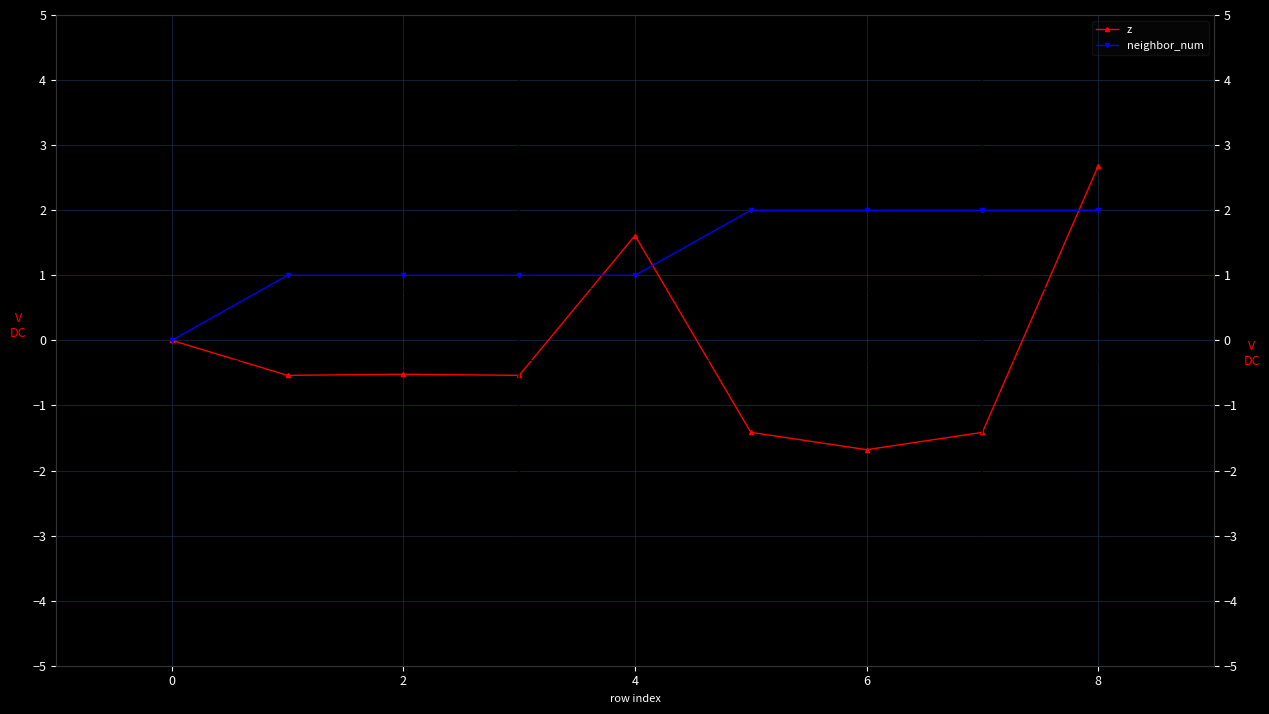

The value of z at 0 is 0.0. True or false?

True